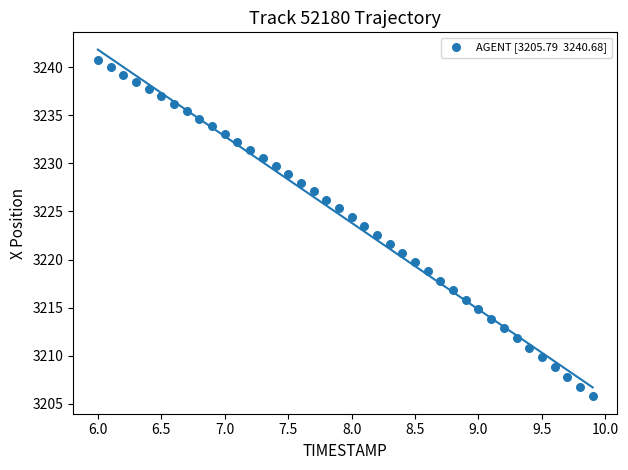

What is the range of Y values (max minus min)?

34.9